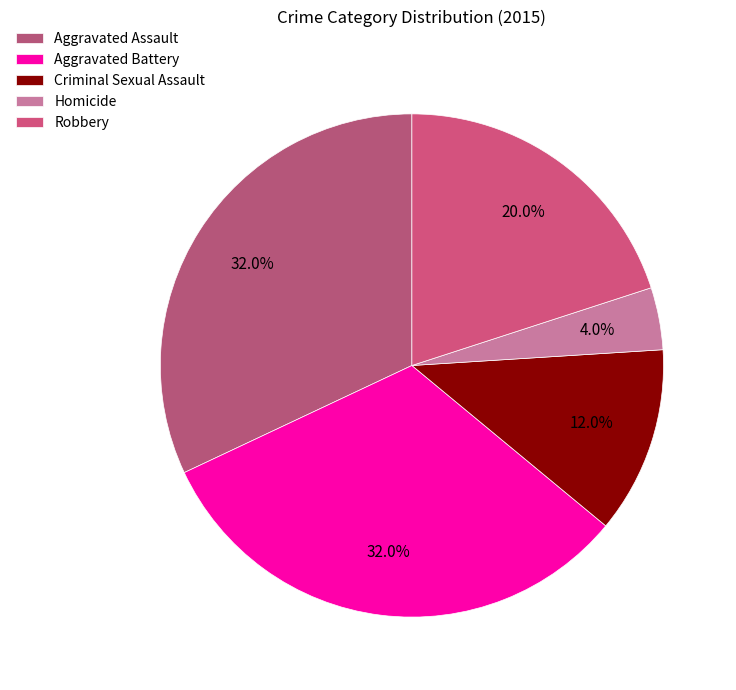

True or false: Aggravated Assault accounts for 32% of the total.

True